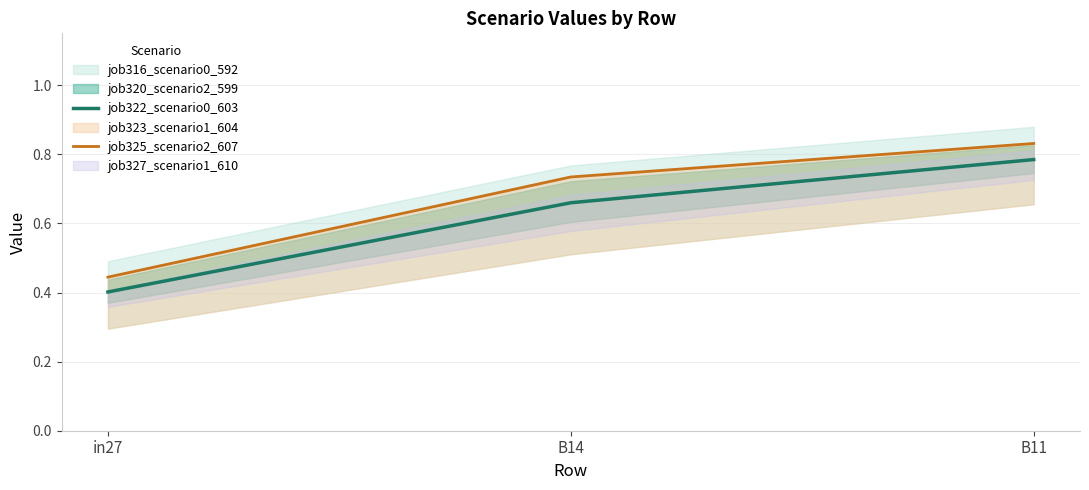

Count the job325_scenario2_607 values in the range 0 to 1.

3